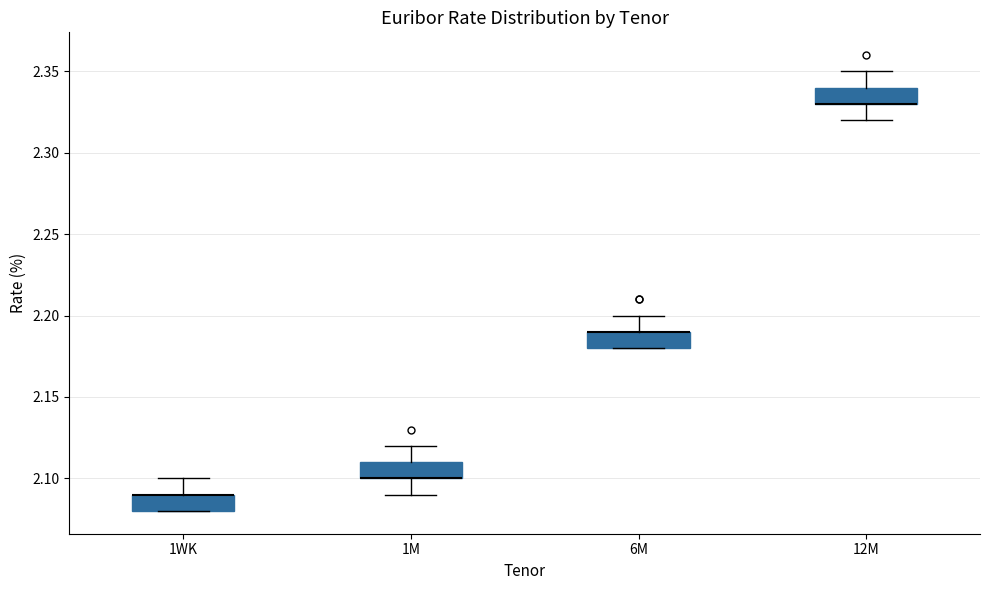

Reading left to right, transcribe this box plot: for each box, give where its median line is, the range the box spans, and where its two whiskers end, as read against the y-axis. The values are not printed on the chart, so give them approximately, as read against the axis.

1WK: median 2.09 (drawn on the box's upper edge), box 2.08 to 2.09, whiskers 2.08 to 2.10
1M: median 2.10 (drawn on the box's lower edge), box 2.10 to 2.11, whiskers 2.09 to 2.12
6M: median 2.19 (drawn on the box's upper edge), box 2.18 to 2.19, whiskers 2.18 to 2.20
12M: median 2.33 (drawn on the box's lower edge), box 2.33 to 2.34, whiskers 2.32 to 2.35